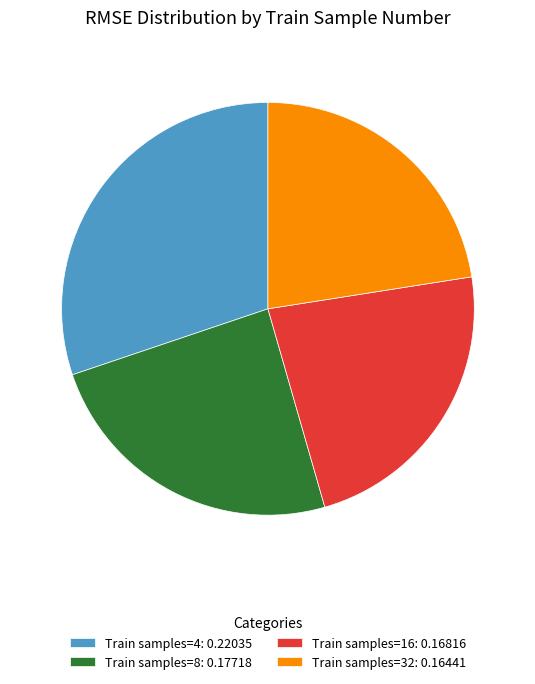

The Train samples=16: 0.16816 slice represents 23% of the pie. True or false?

True